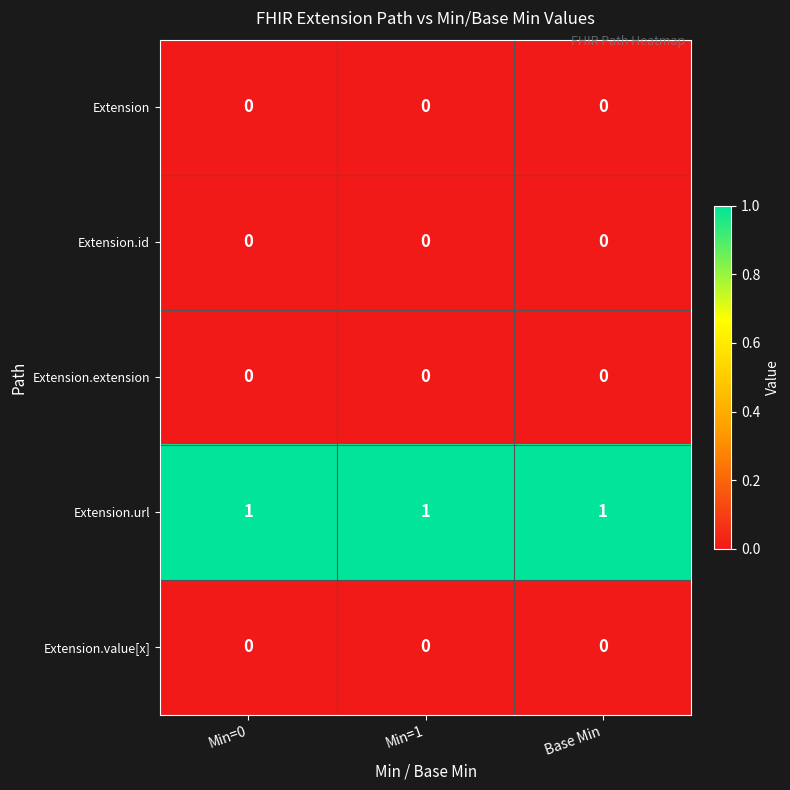

Which series has the largest total across all categories?

Extension.url